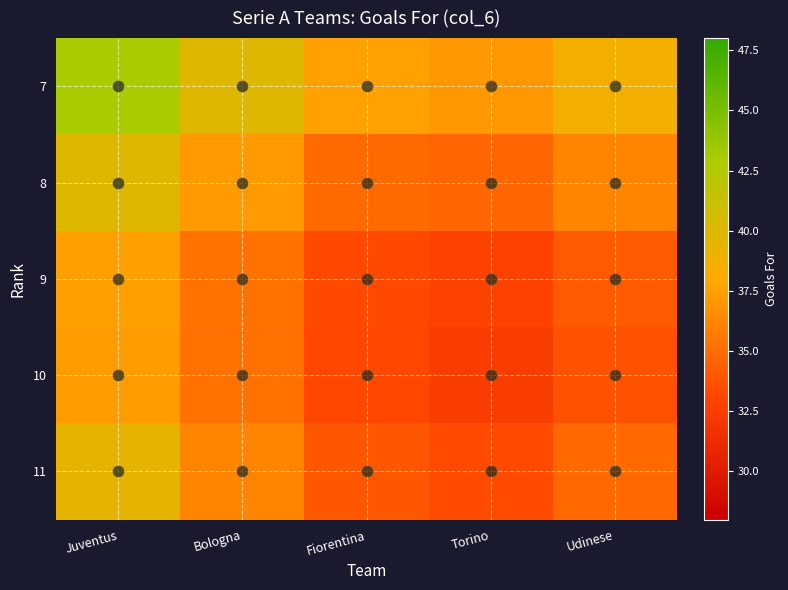

How many categories are shown in the chart?

5